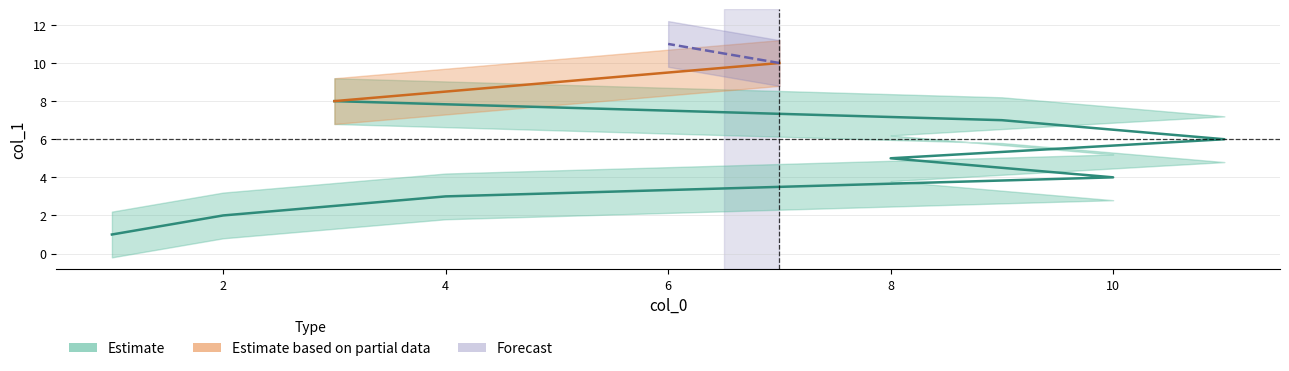

How many values are below 6?

5